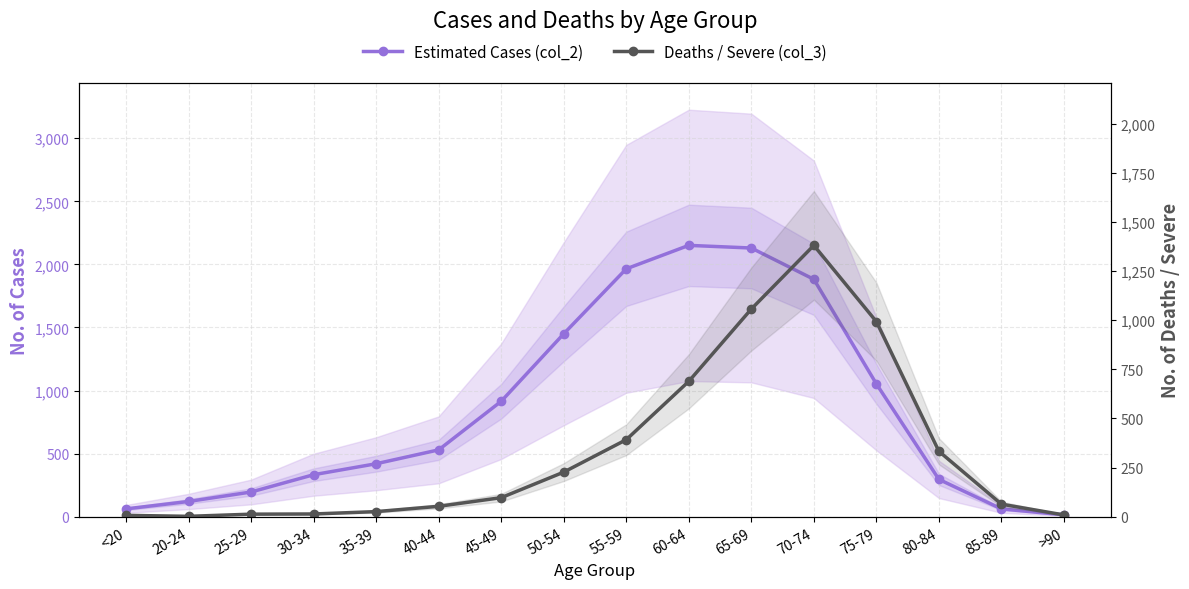

What is the difference between the second highest and minimum values in the Deaths / Severe (col_3) series?

1055